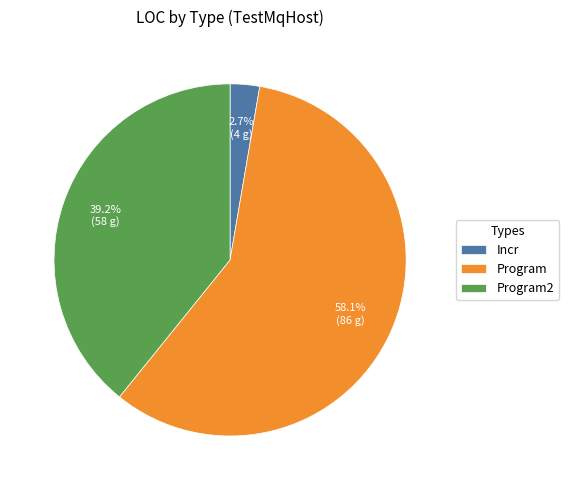

To the nearest percent, what percentage of the pie is Incr?

3%